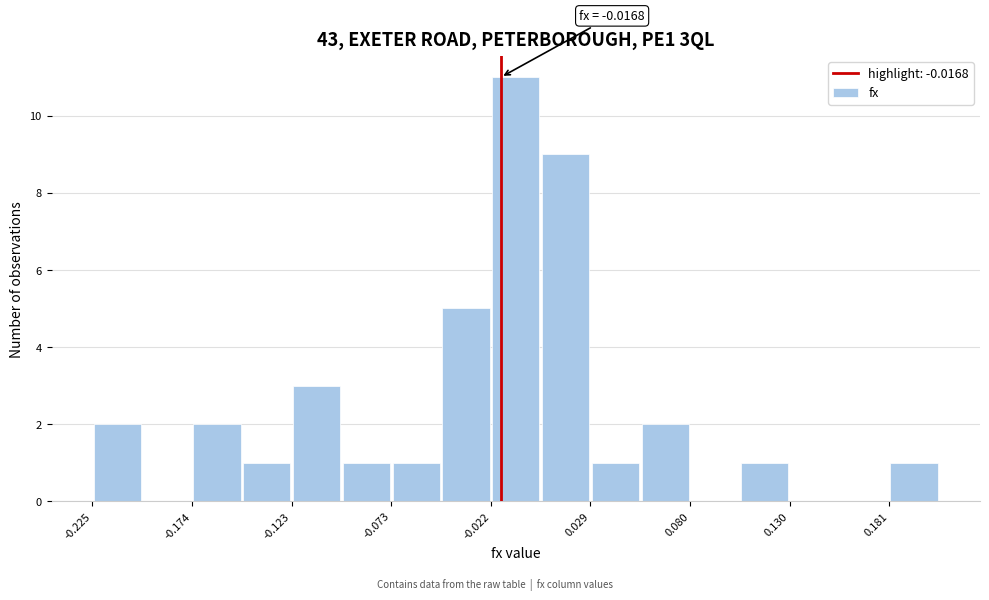

Around what value on the x-axis is the tallest bar? Give the approximate position of its centre, as read against the axis.

-0.01